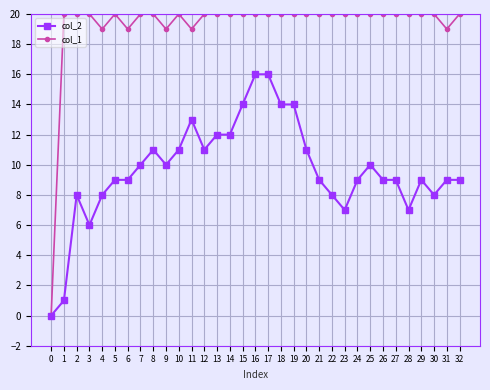

What is the value of the col_1 point at the 2nd from the left?

20